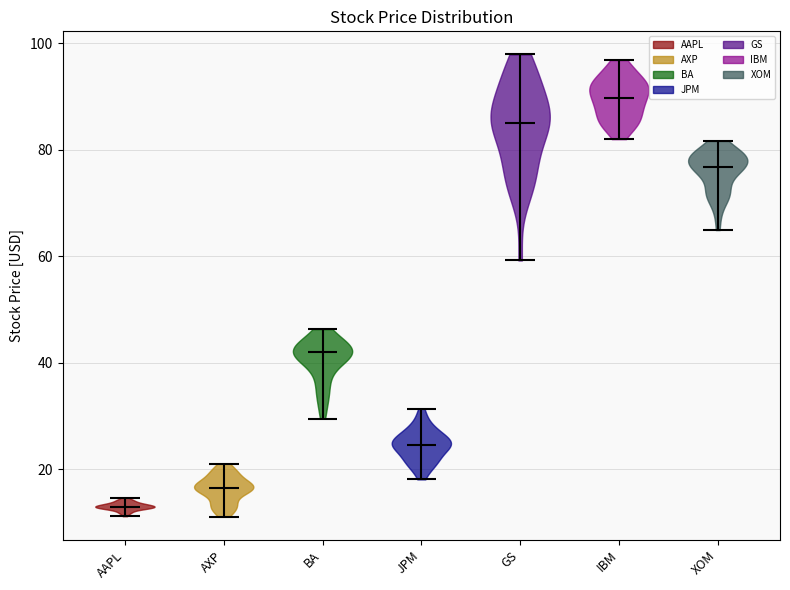

Reading left to right, read every violin against the y-axis: where its median line is, and the lowest and highest points it reaches. The values are not printed on the chart, so give them approximately, as read against the axis.

AAPL: median line 12, lowest point 12, highest point 14
AXP: median line 16, lowest point 12, highest point 22
BA: median line 42, lowest point 30, highest point 46
JPM: median line 24, lowest point 18, highest point 32
GS: median line 86, lowest point 60, highest point 98
IBM: median line 90, lowest point 82, highest point 96
XOM: median line 76, lowest point 64, highest point 82